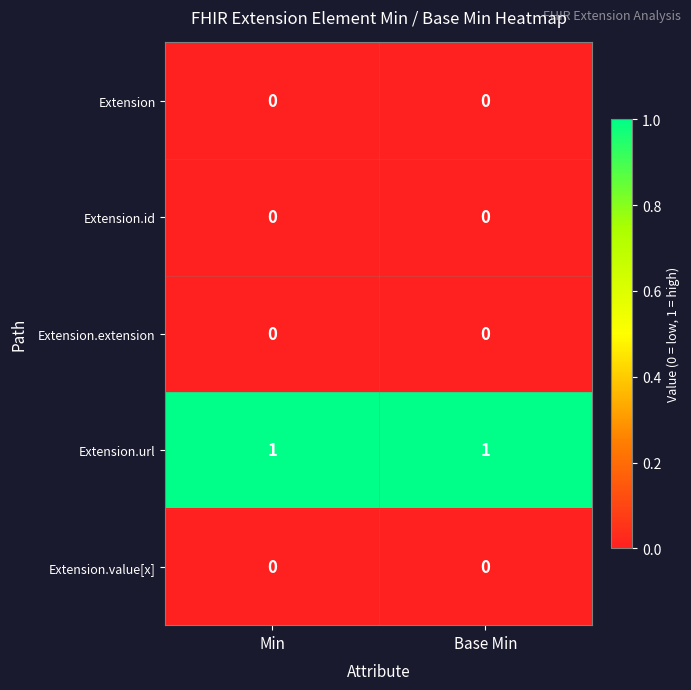

Which series has the largest total across all categories?

Extension.url